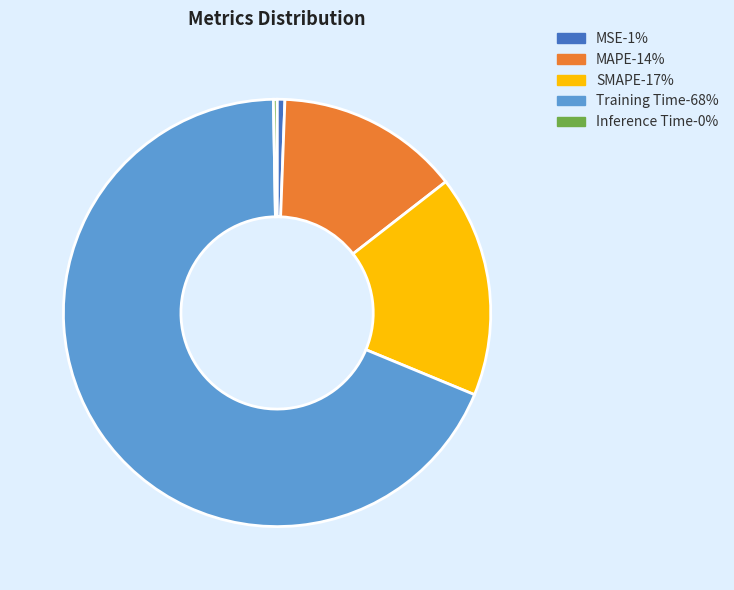

Which category has the biggest portion of the pie?

Training Time